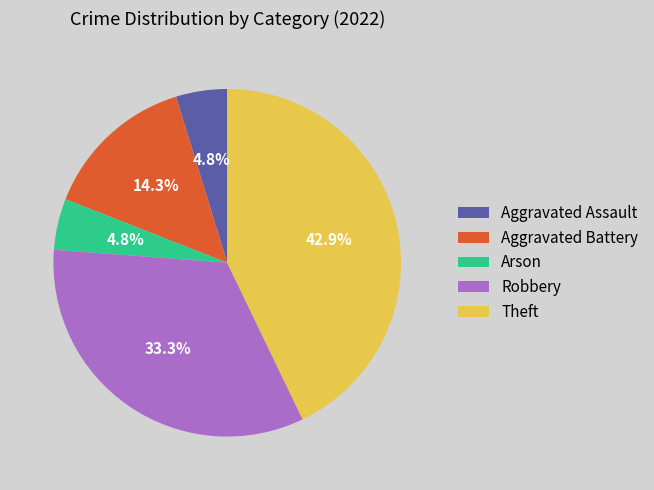

True or false: Robbery accounts for 33% of the total.

True